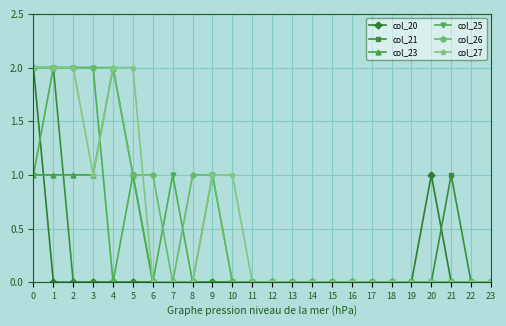

Which series changed the most between 21 and 23?

col_21